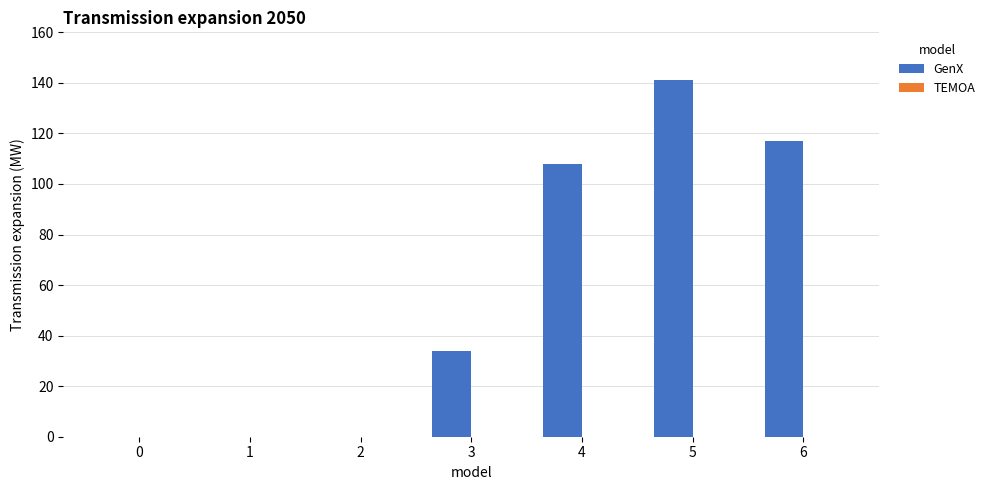

Reading left to right, extract all data points from this chart.

0=0	1=0	2=0	3=34	4=108	5=141	6=117